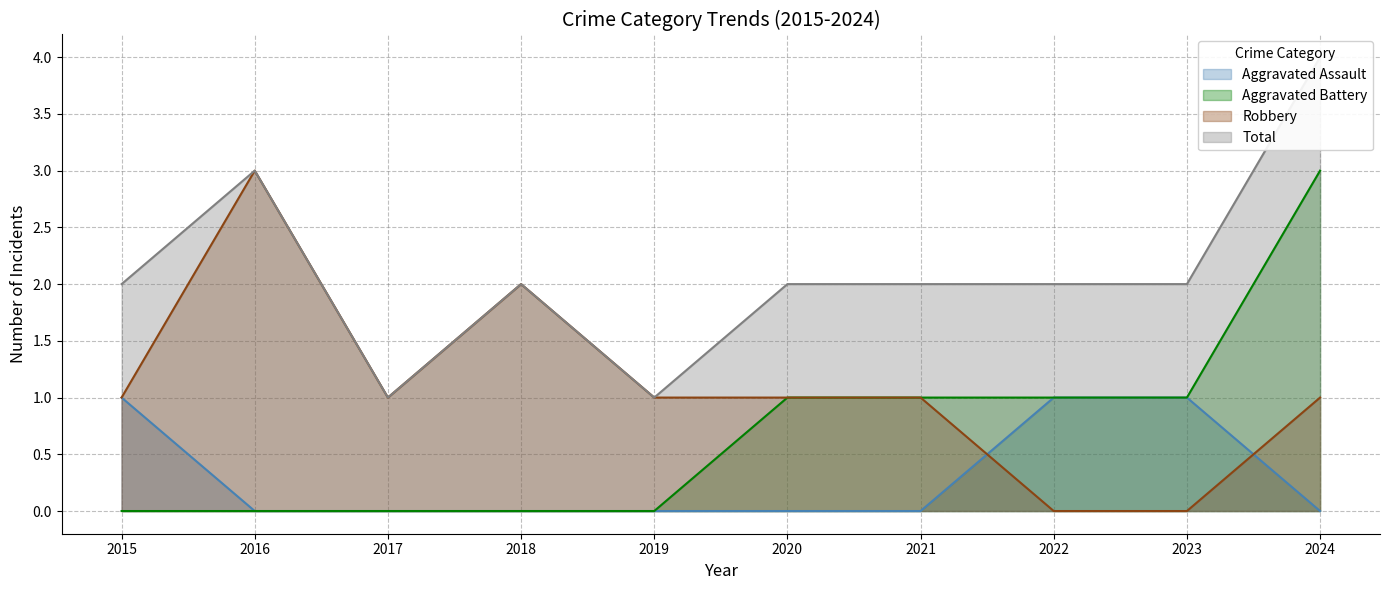

How many series are shown in this chart?

4